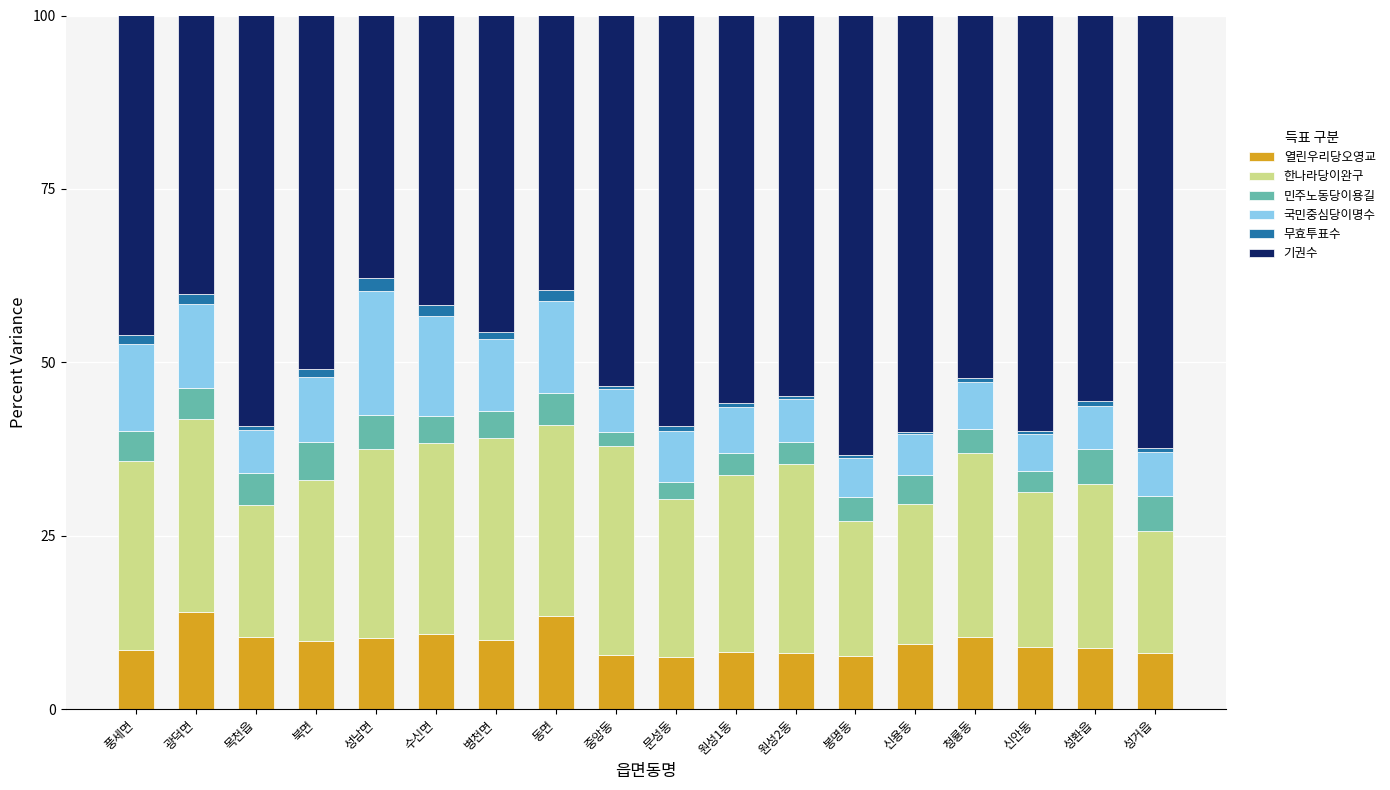

True or false: 열린우리당오영교 has a value of 12.1 at 성거읍.

False